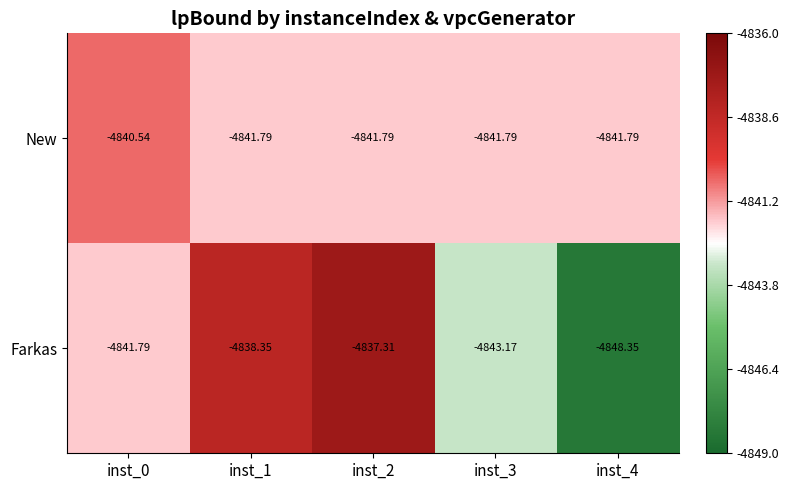

Which series has the largest range (max minus min)?

Farkas